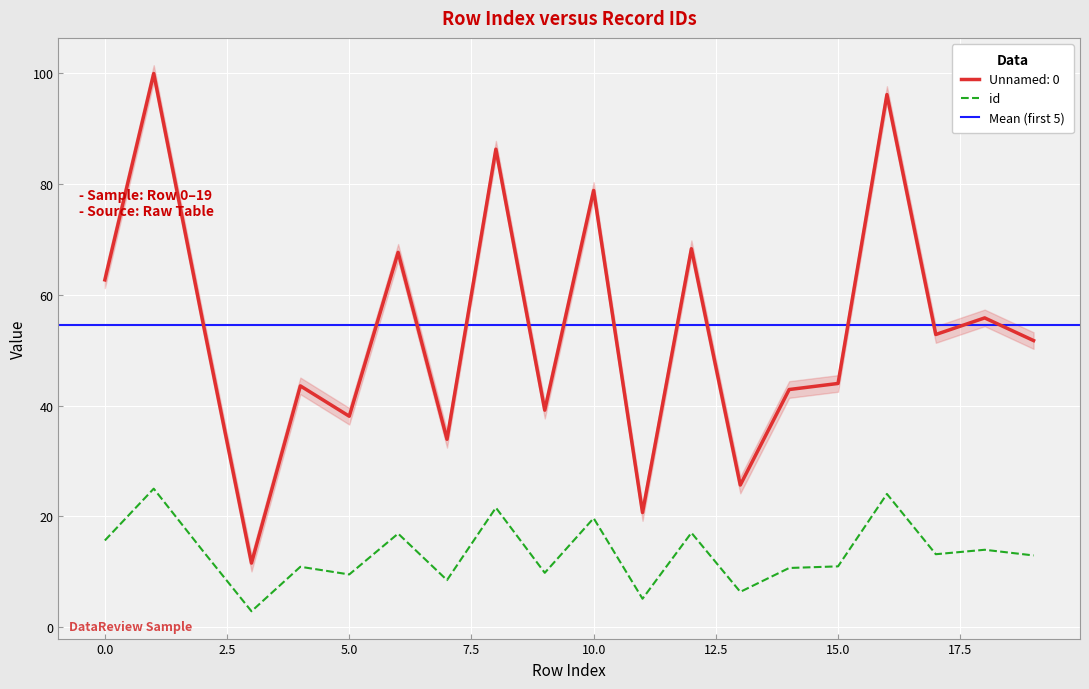

How many interior local peaks does the Unnamed: 0 series have?

8